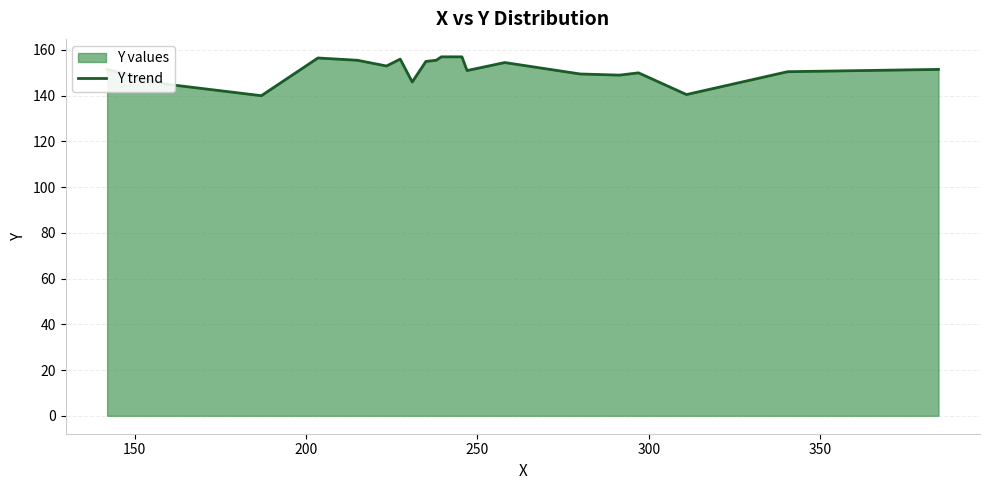

What is the greatest value displayed?

157.0